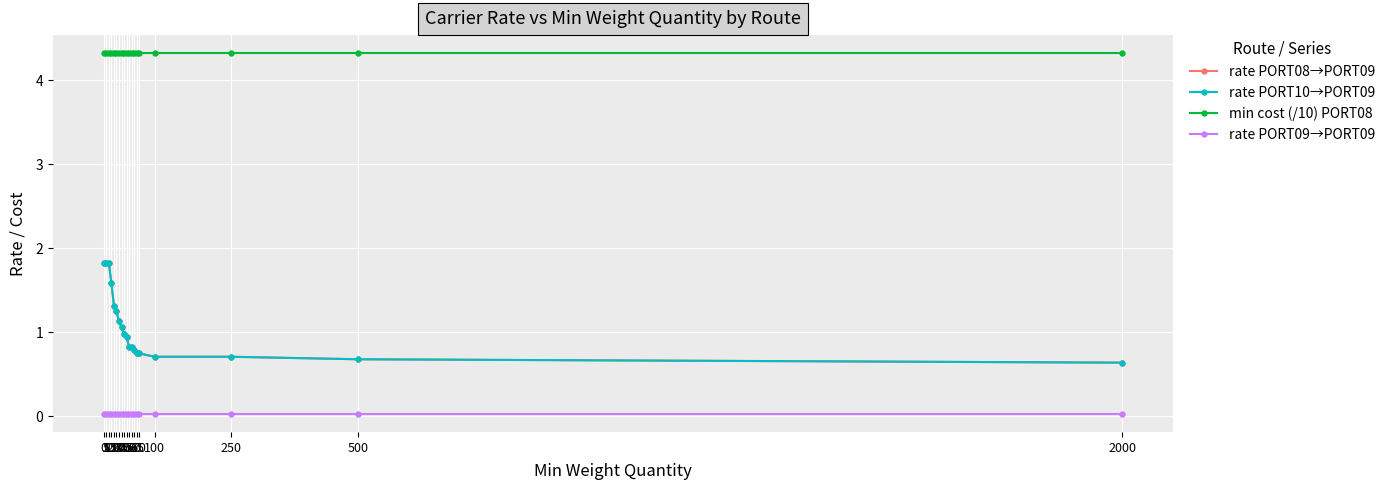

What is the value of the rate PORT10→PORT09 point at the 11th from the left?

0.8